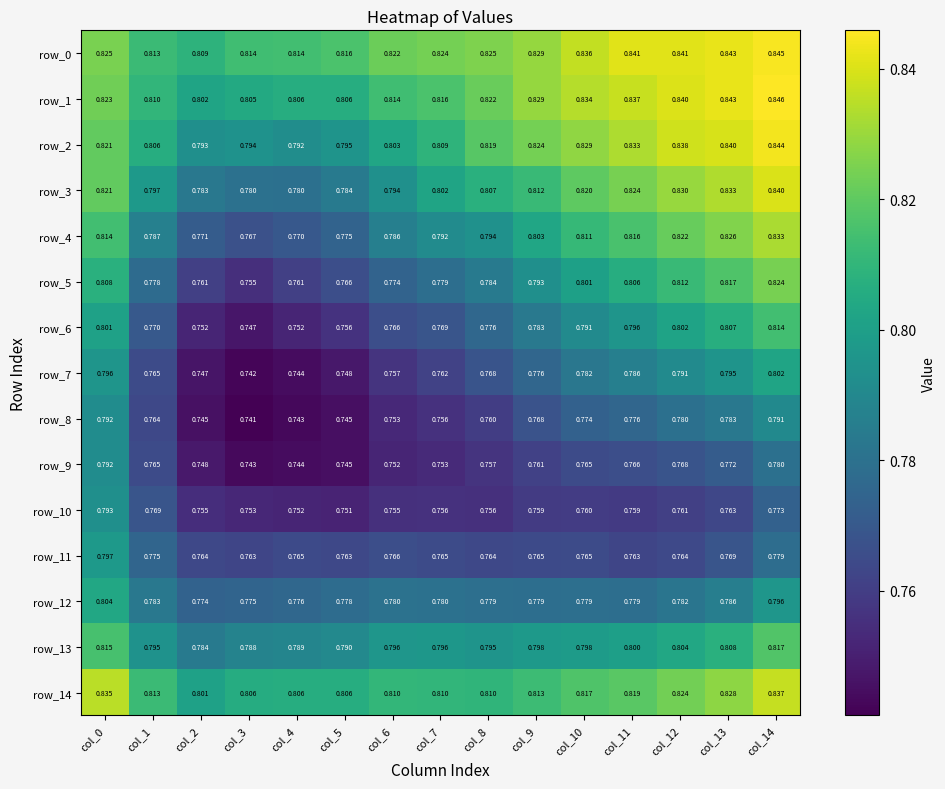

What is the approximate value of row_13 at col_2?

0.8